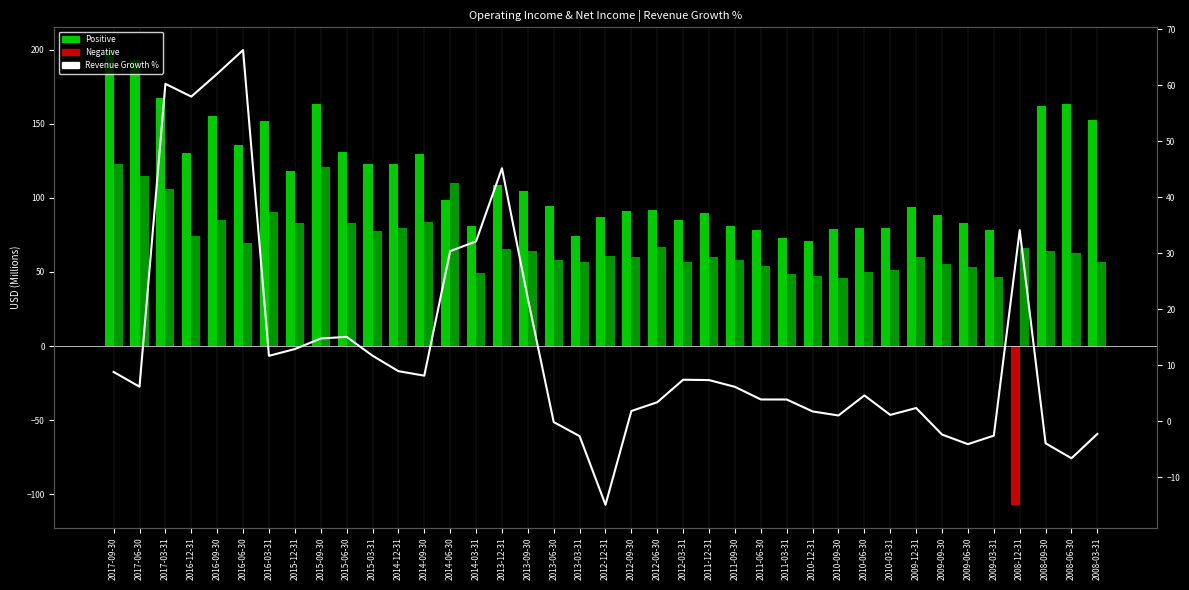

Between 2014-03-31 and 2009-06-30, which is larger?

2014-03-31